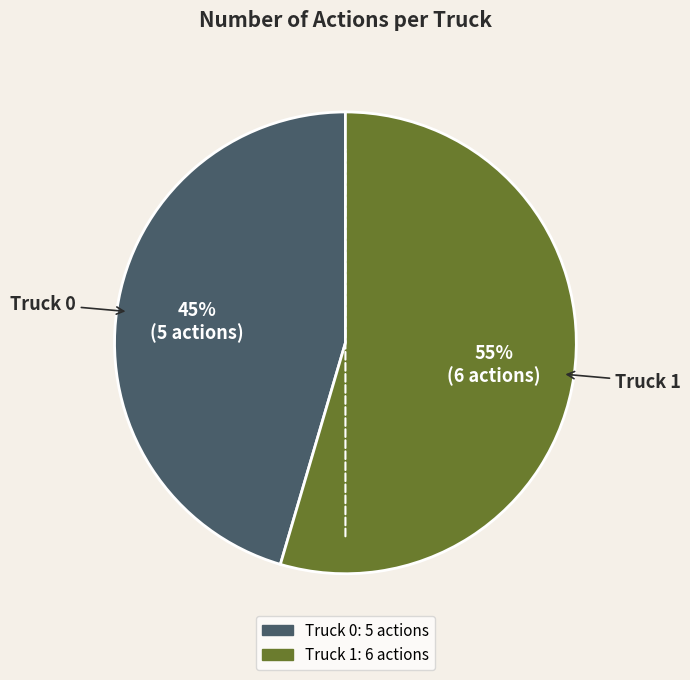

Is it true that Truck 0 is 37% of the pie?

False